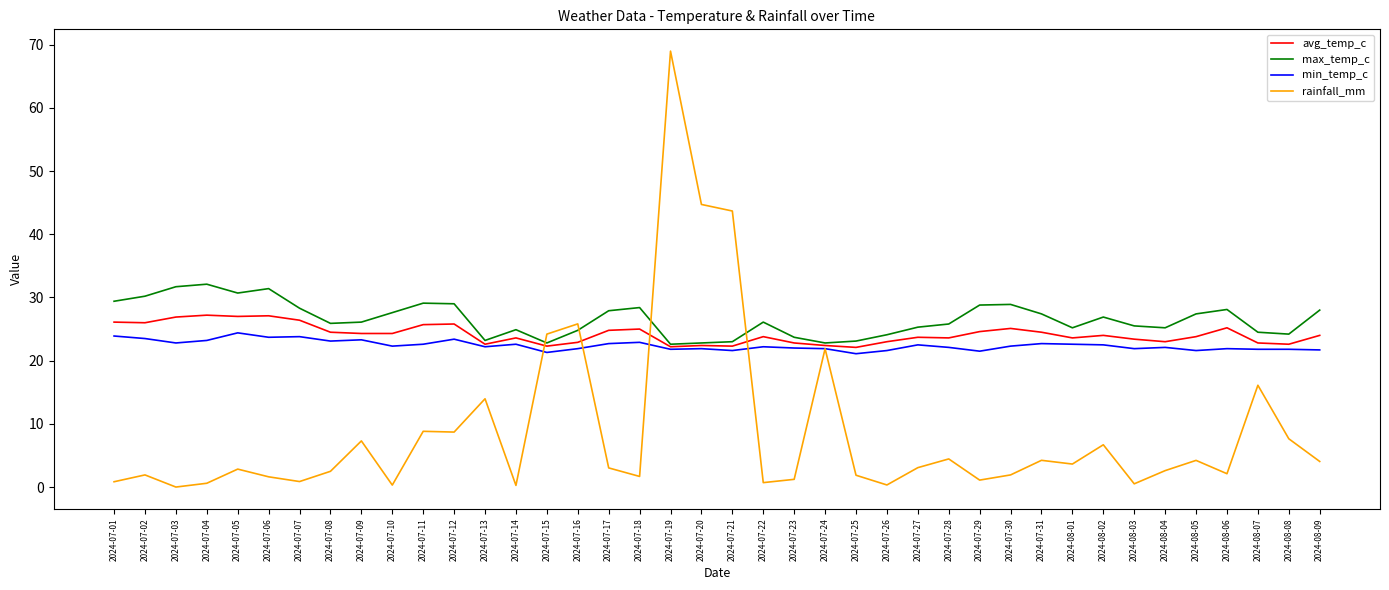

Which series has the widest spread of values?

rainfall_mm